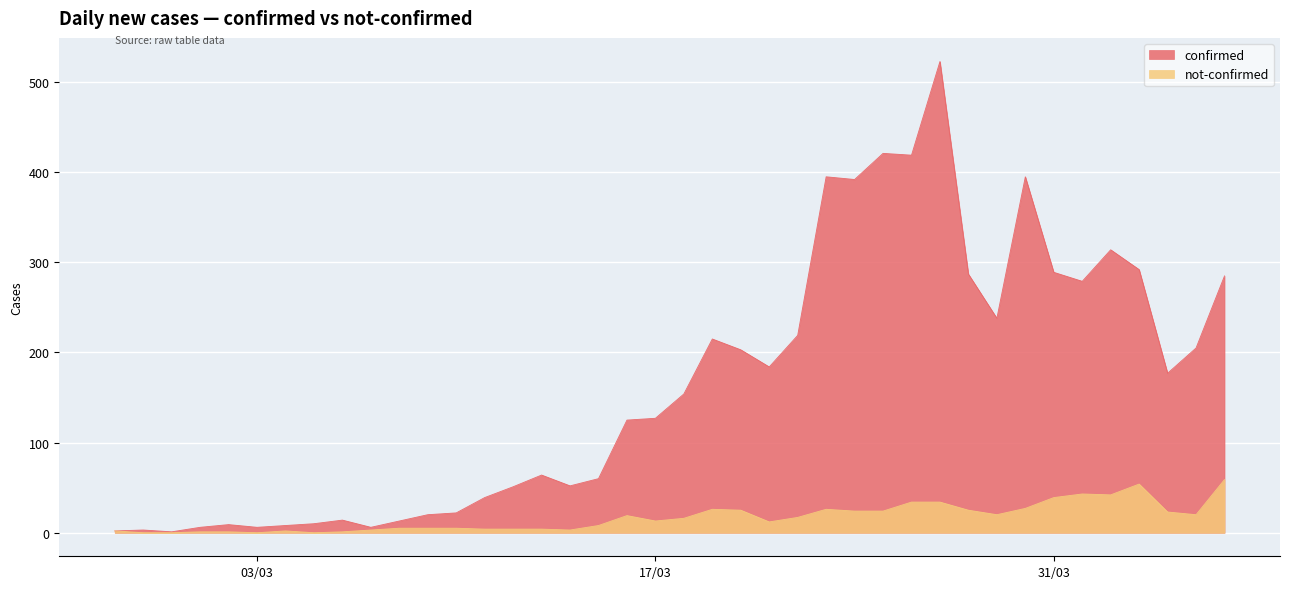

True or false: not-confirmed has more than 2 interior local peaks.

True